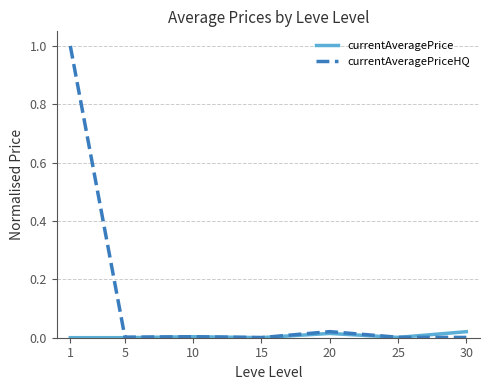

Rank the series by their maximum value, from highest to lowest.

currentAveragePriceHQ, currentAveragePrice